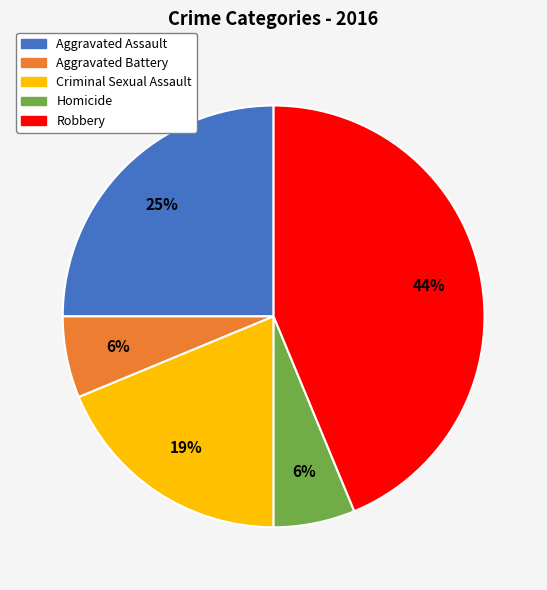

How many slices are in this pie chart?

5